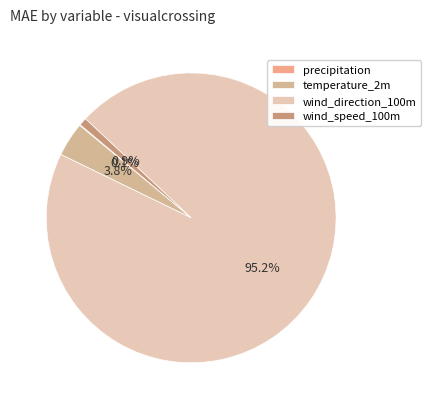

To the nearest percent, what is the difference between the wind_direction_100m and precipitation slice percentages?

95%